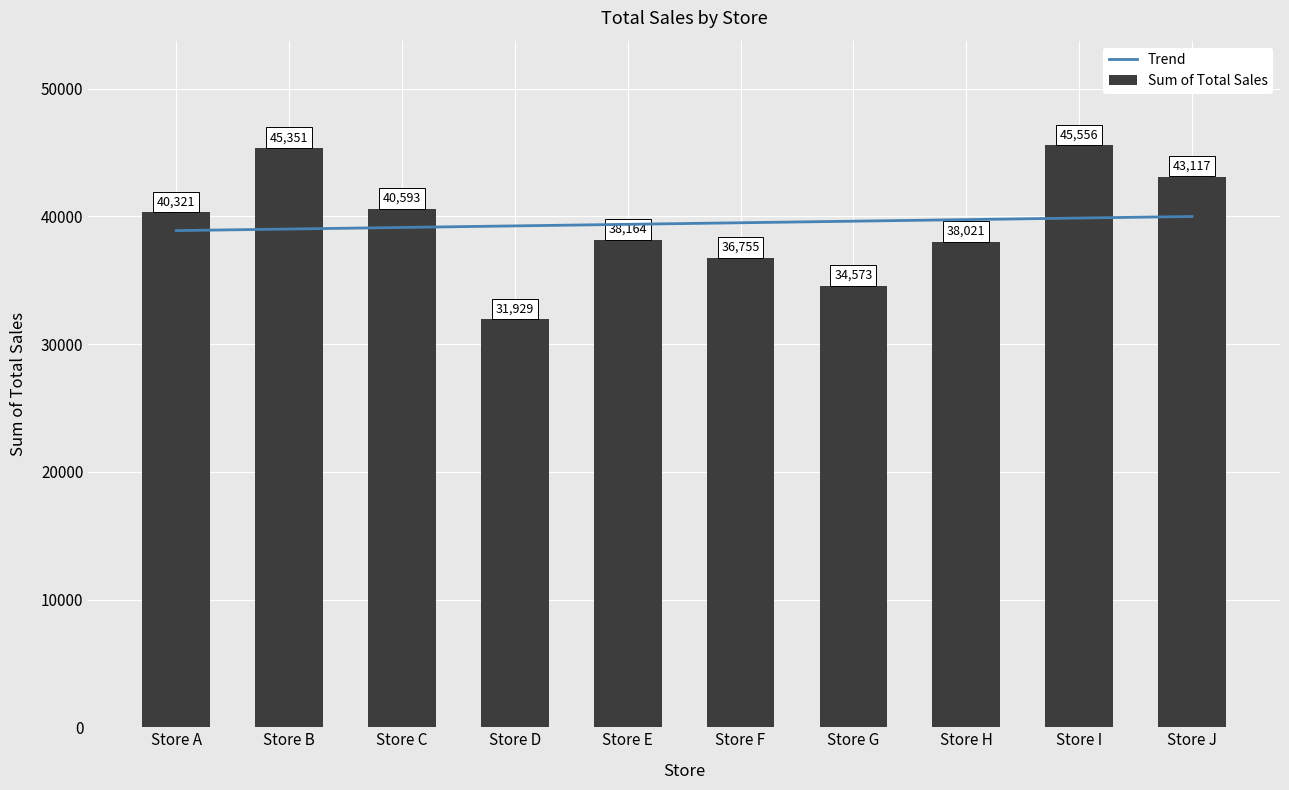

The Trend series shows 56278.3 at Store D. True or false?

False